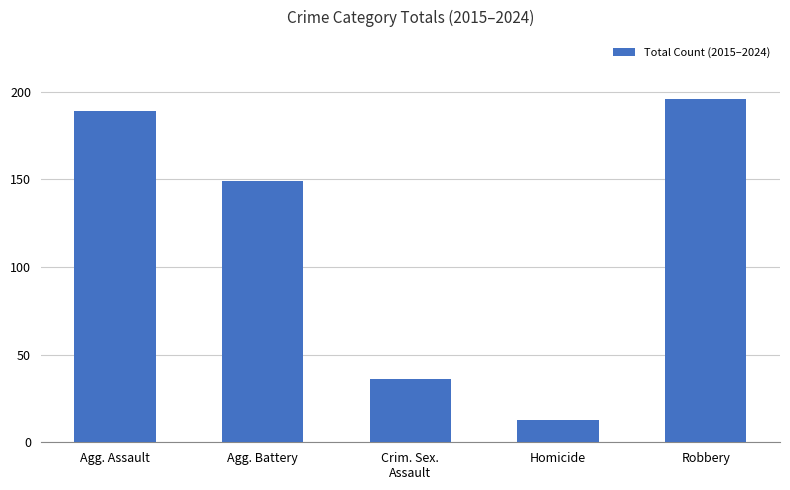

Count the number of categories in the chart.

5